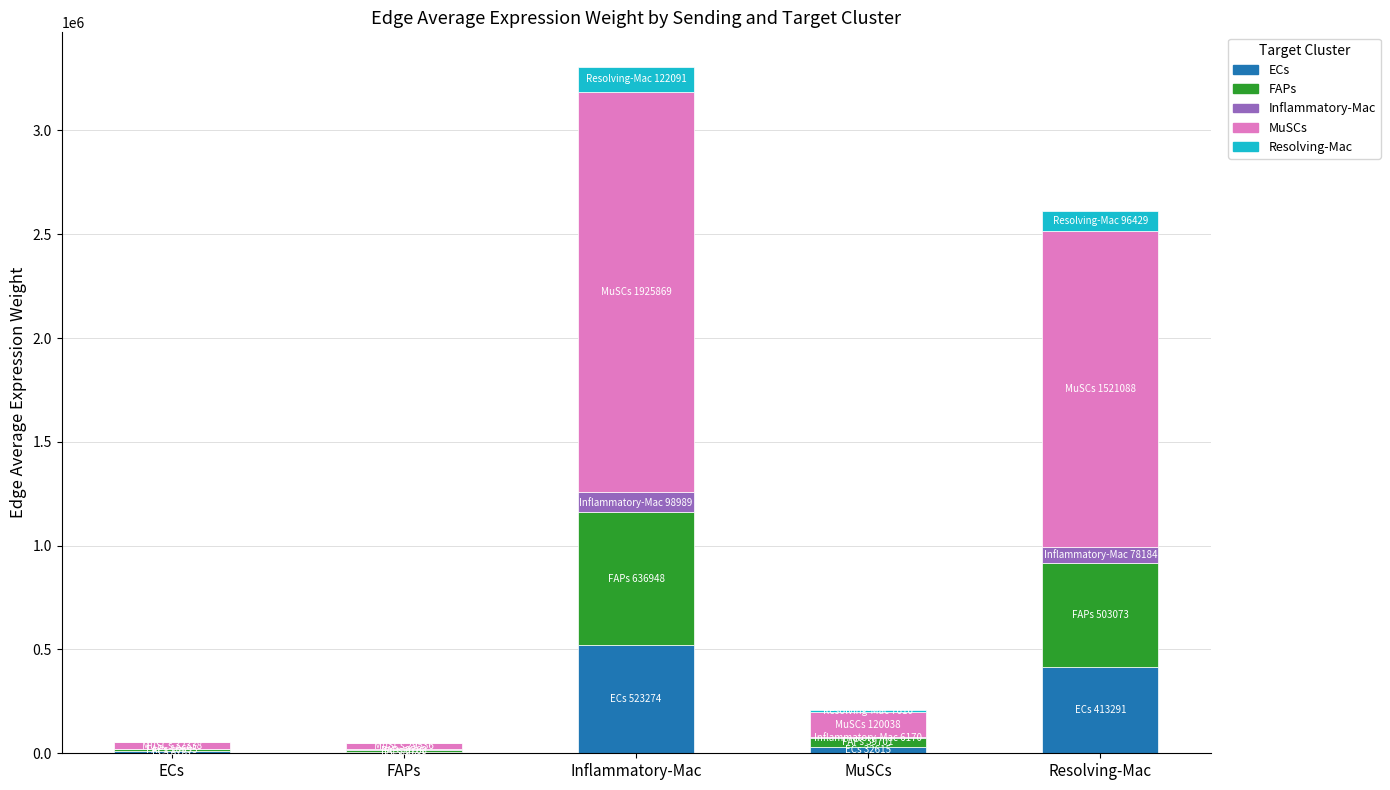

How many categories are shown in the chart?

5